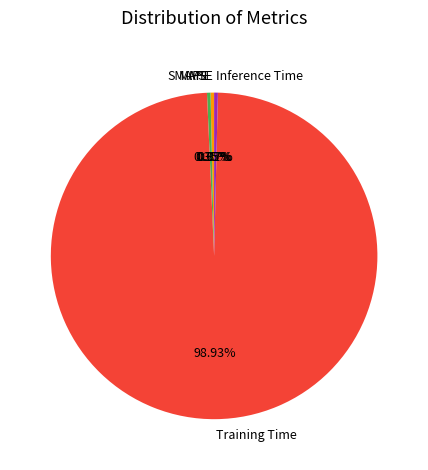

To the nearest percent, what is the difference between the Training Time and MAPE slice percentages?

99%